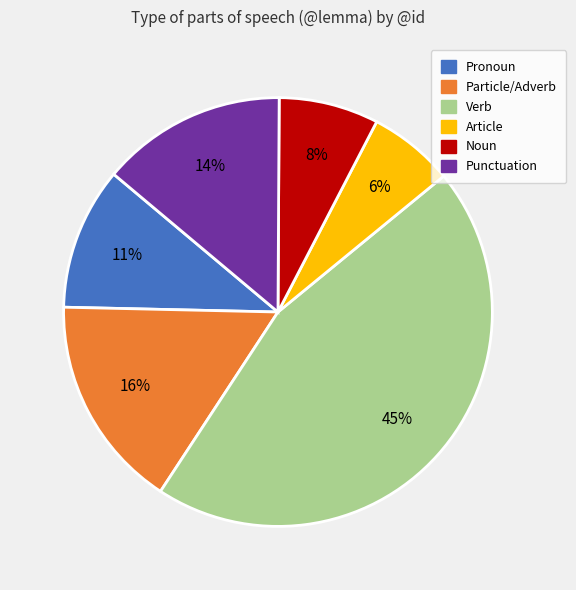

How many slices are in this pie chart?

6